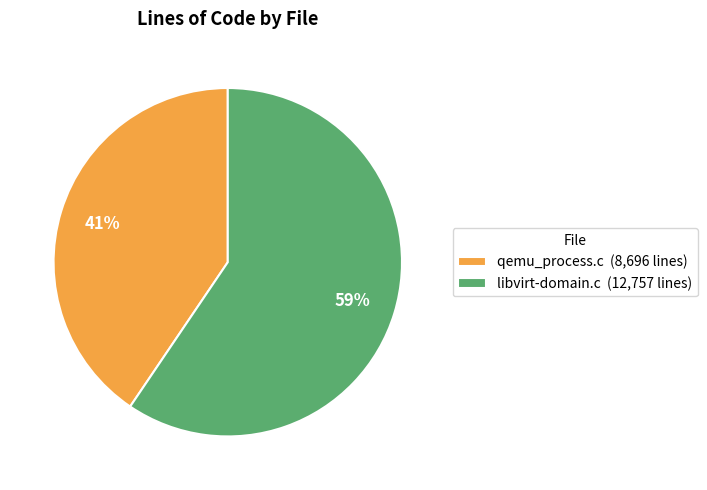

What is the ratio of the value at qemu_process.c to the value at libvirt-domain.c?

0.7